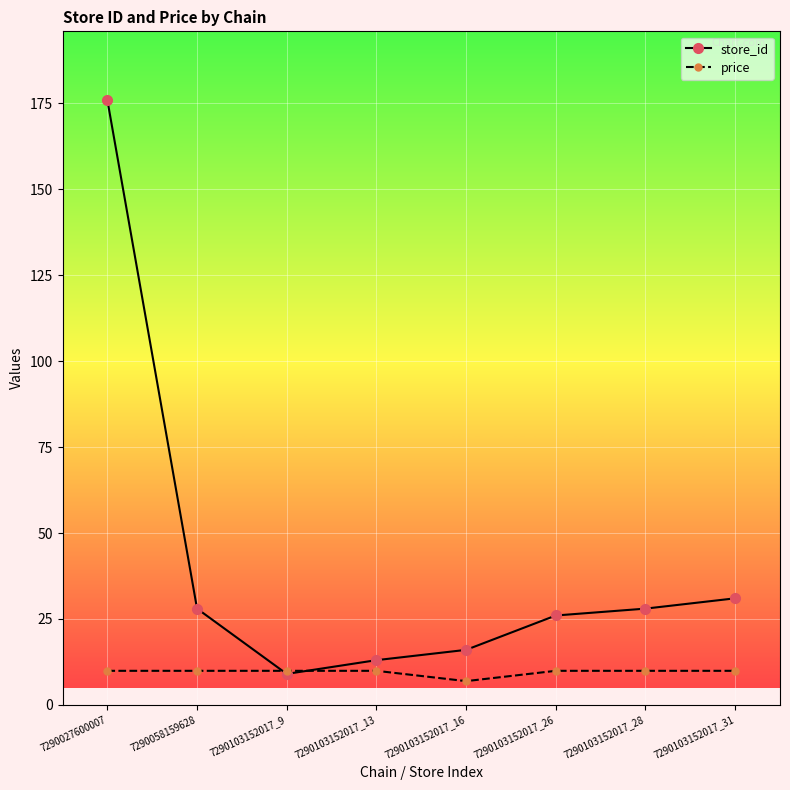

What is the spread (max minus min) of values at 7290058159628?

18.1